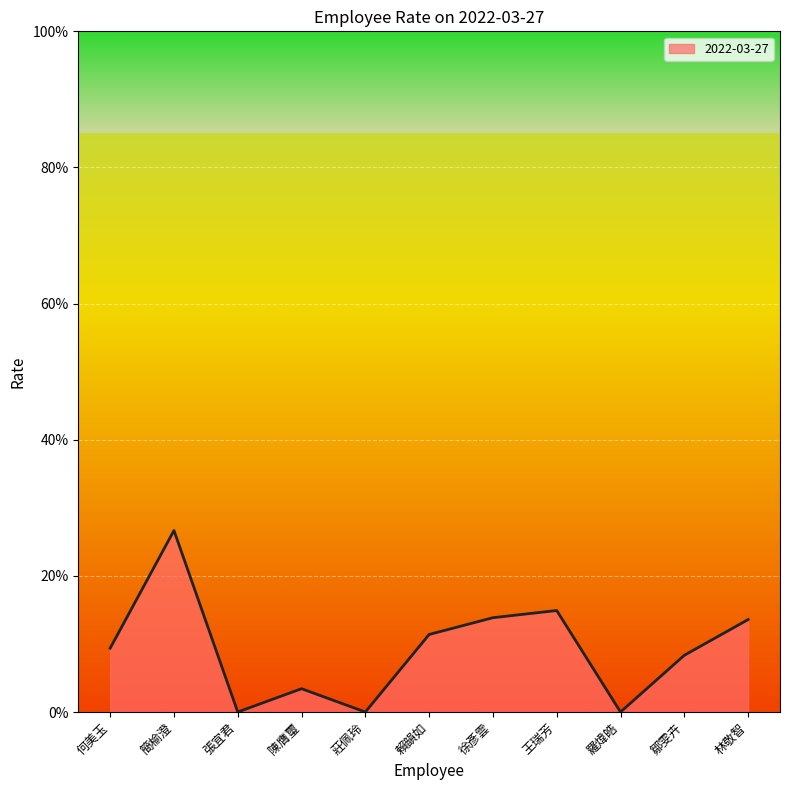

What is the sum of all values?

1.0